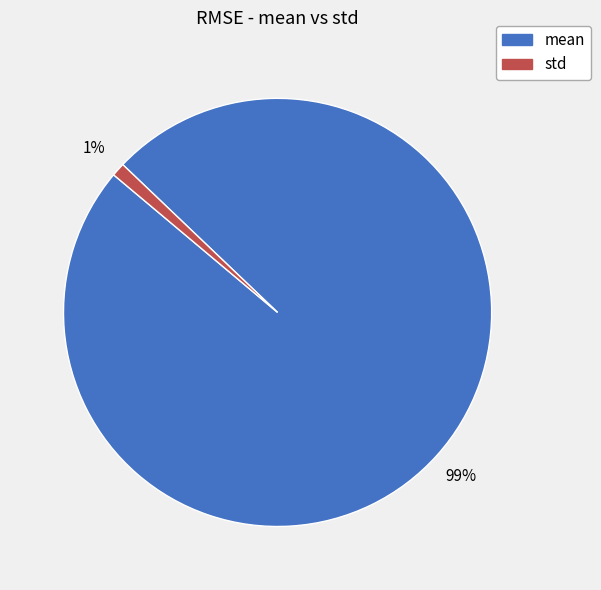

What percentage is the std slice, to the nearest percent?

1%